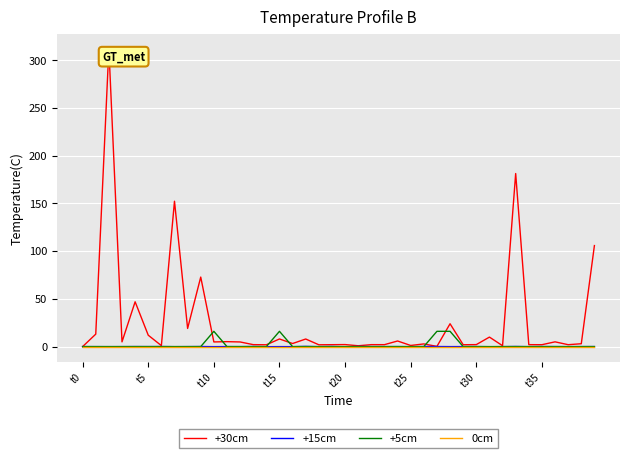

Which series has the largest total across all categories?

+30cm